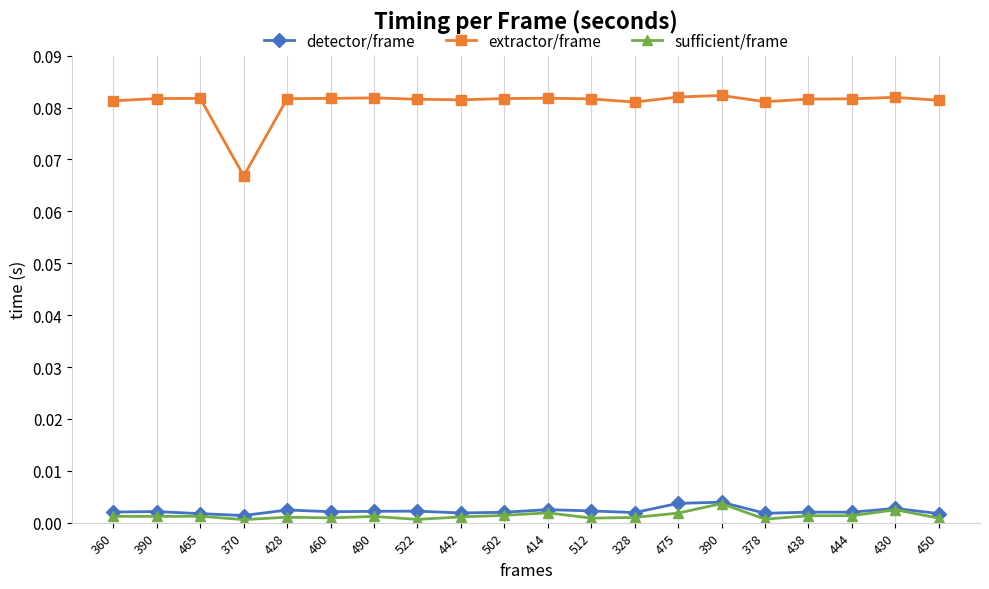

What is the value of the extractor/frame point at the 4th from the left?

0.1